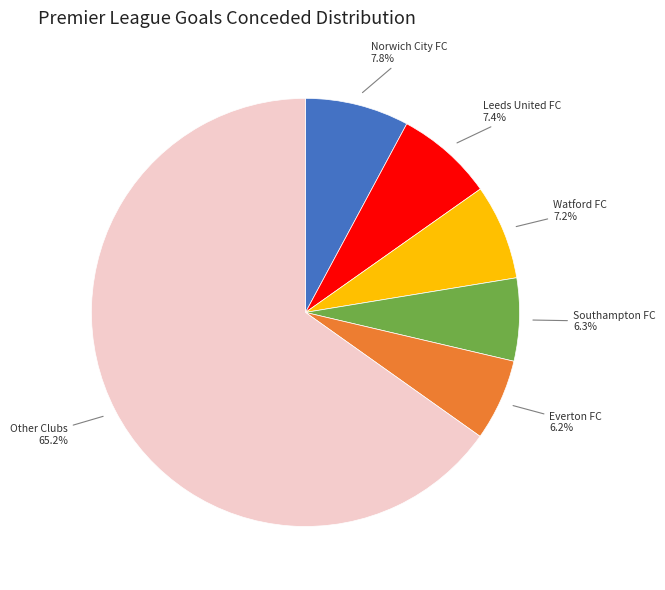

Do Other Clubs and Southampton FC together represent more than half of the pie?

Yes